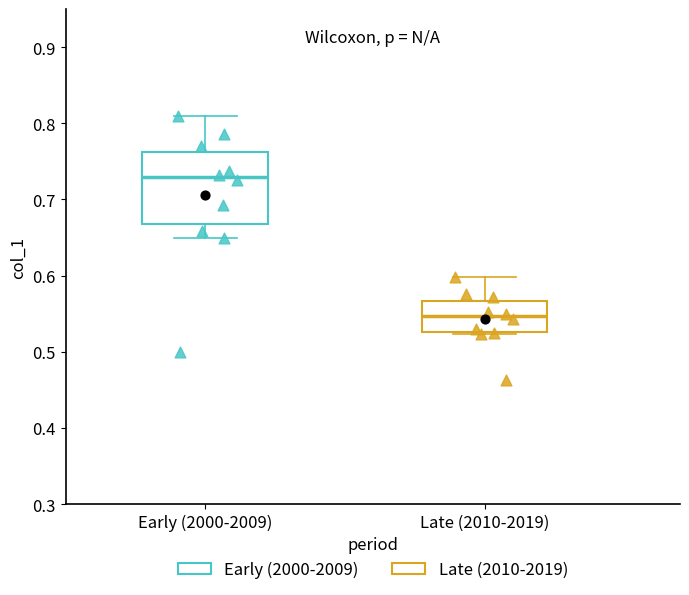

Reading left to right, transcribe this box plot: for each box, give where its median line is, the range the box spans, and where its two whiskers end, as read against the y-axis. The values are not printed on the chart, so give them approximately, as read against the axis.

Early (2000-2009): median 0.73, box 0.67 to 0.76, whiskers 0.65 to 0.81
Late (2010-2019): median 0.55, box 0.53 to 0.57, whiskers 0.52 to 0.60